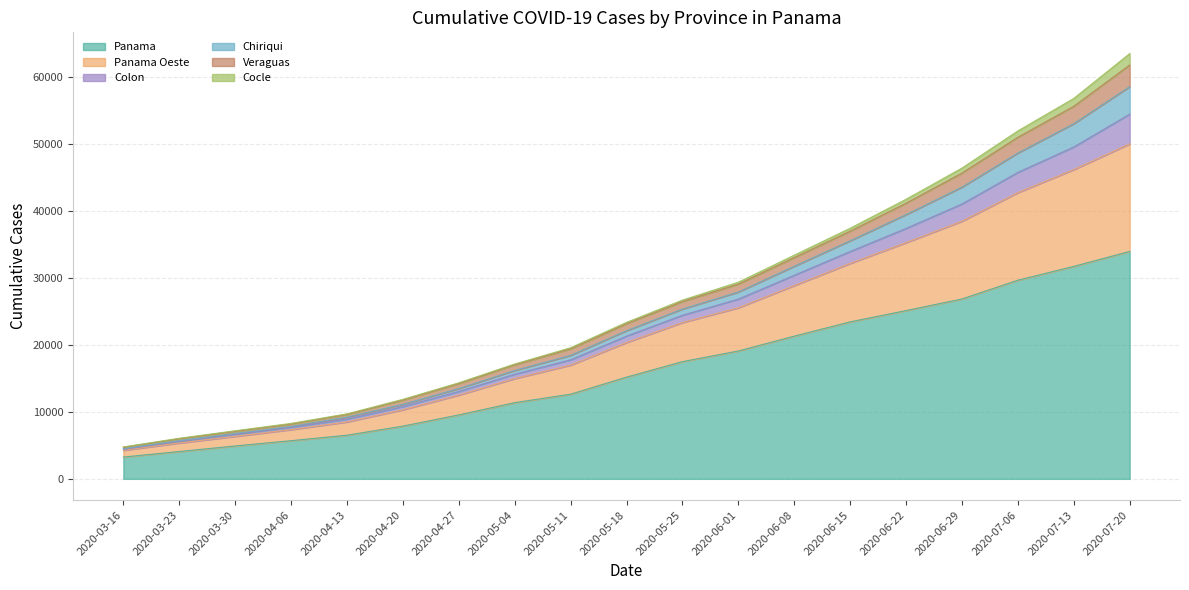

What is the difference between the Panama values at 2020-04-20 and 2020-06-01?

11222